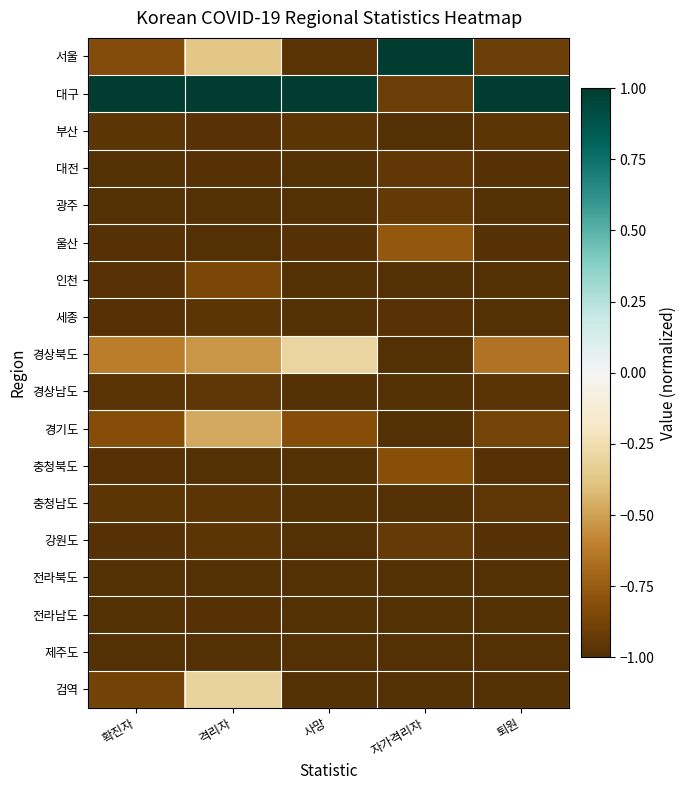

At which category is the sum across all series the highest?

격리자